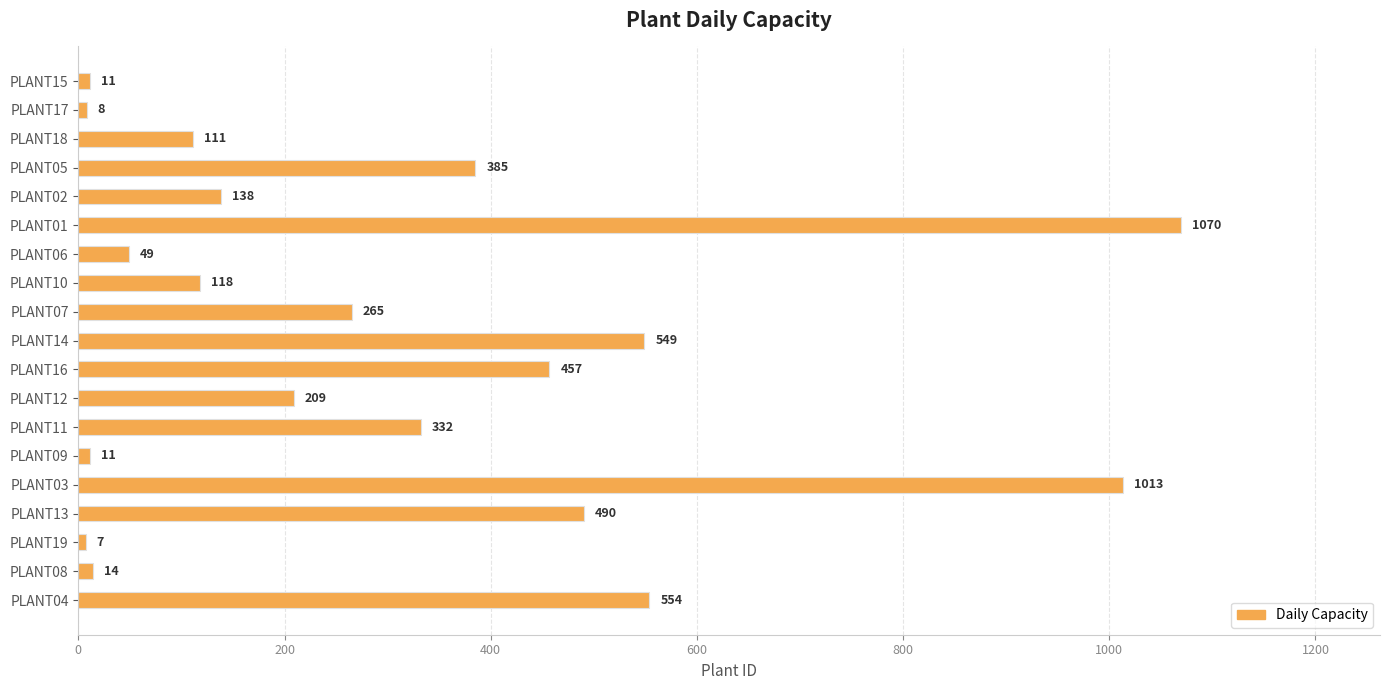

What is the difference between the second highest and minimum values?

1006